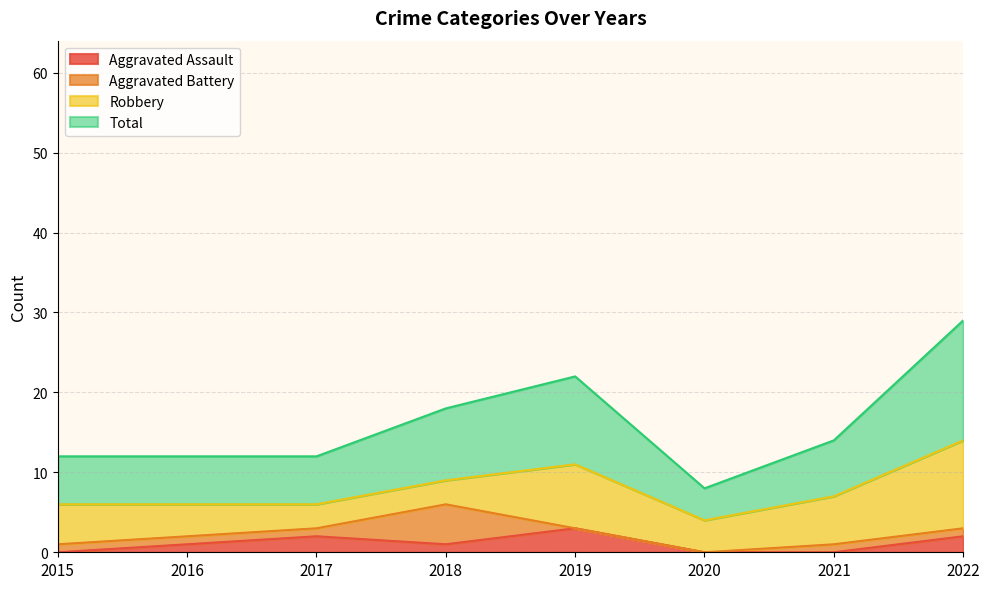

How many Aggravated Assault values are between 0 and 2?

7